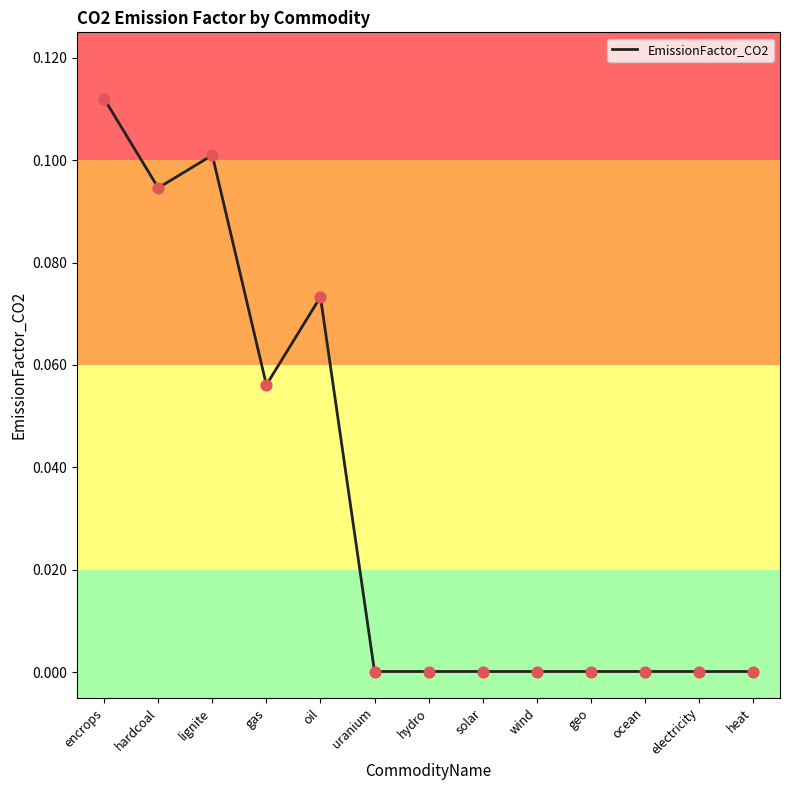

Which has a higher value, encrops or geo?

encrops